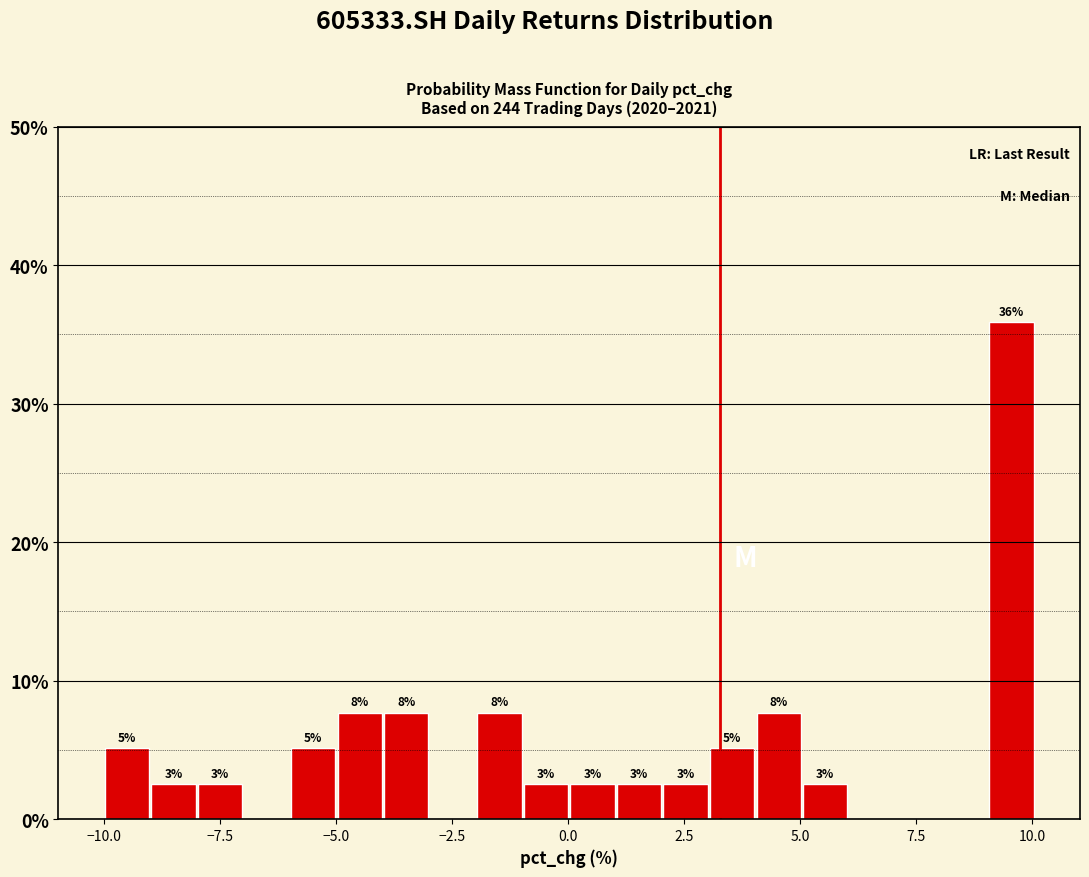

Around what value on the x-axis is the tallest bar? Give the approximate position of its centre, as read against the axis.

9.5